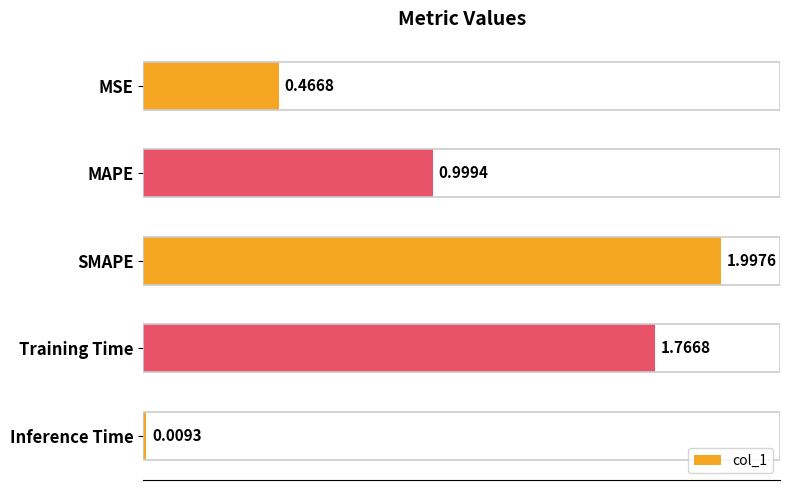

At which category does the chart reach its minimum across all series?

Inference Time